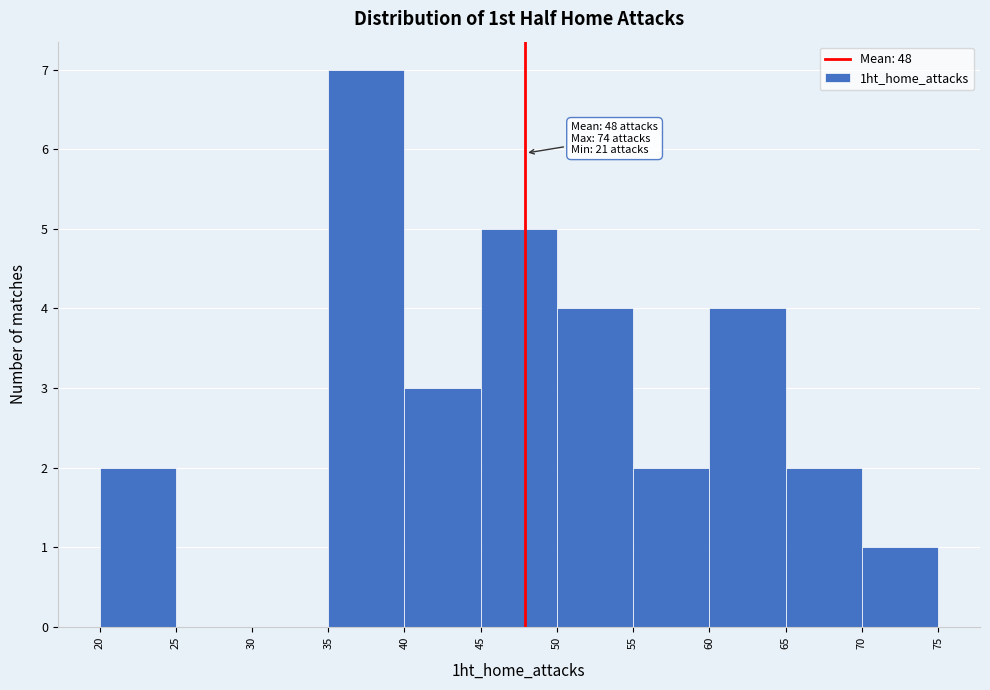

Which range on the x-axis has the tallest bar?

35 to 40